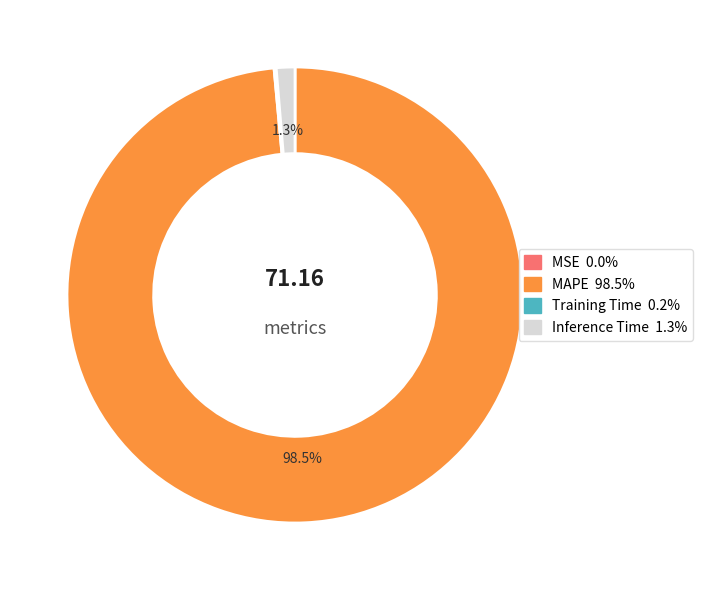

Is MAPE the majority of the pie?

Yes